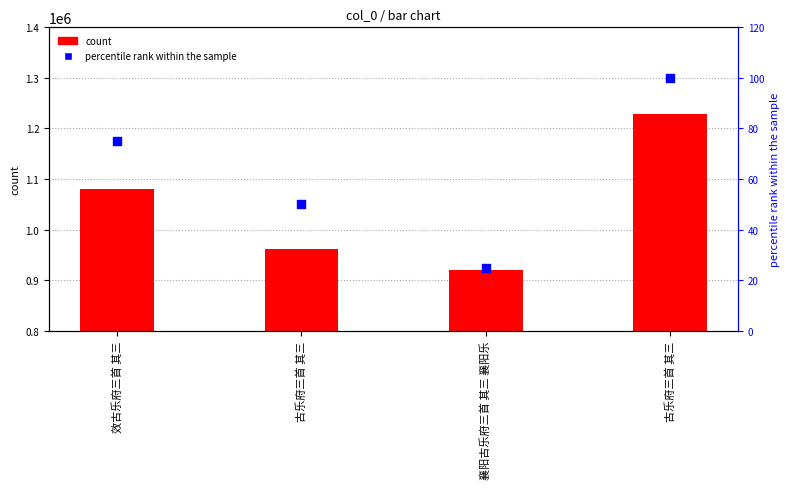

Which series contains the lowest Y value?

percentile rank within the sample